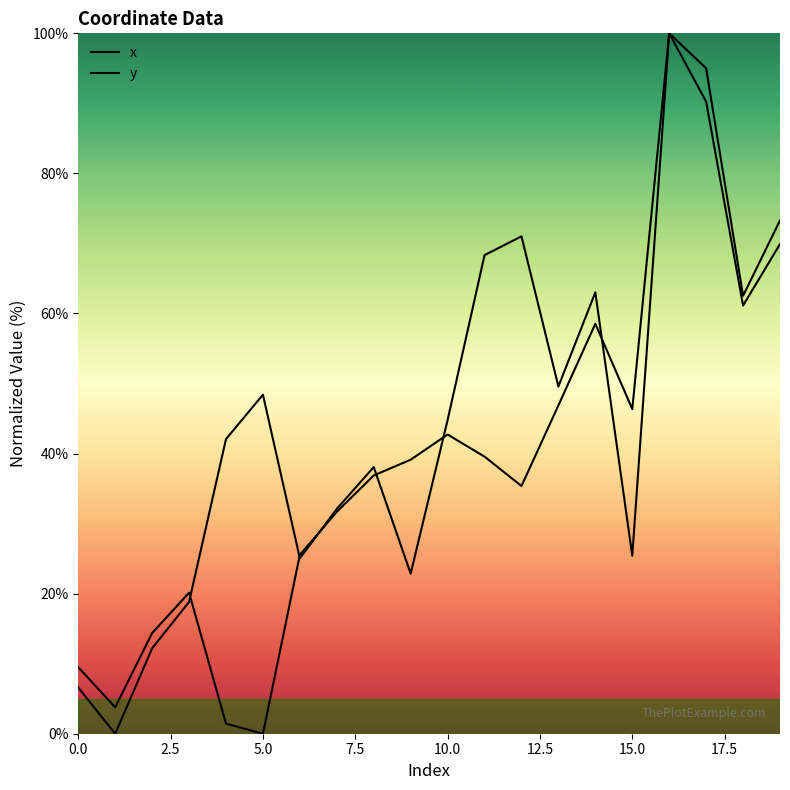

After their last crossing, which series has the higher values: y or x?

y